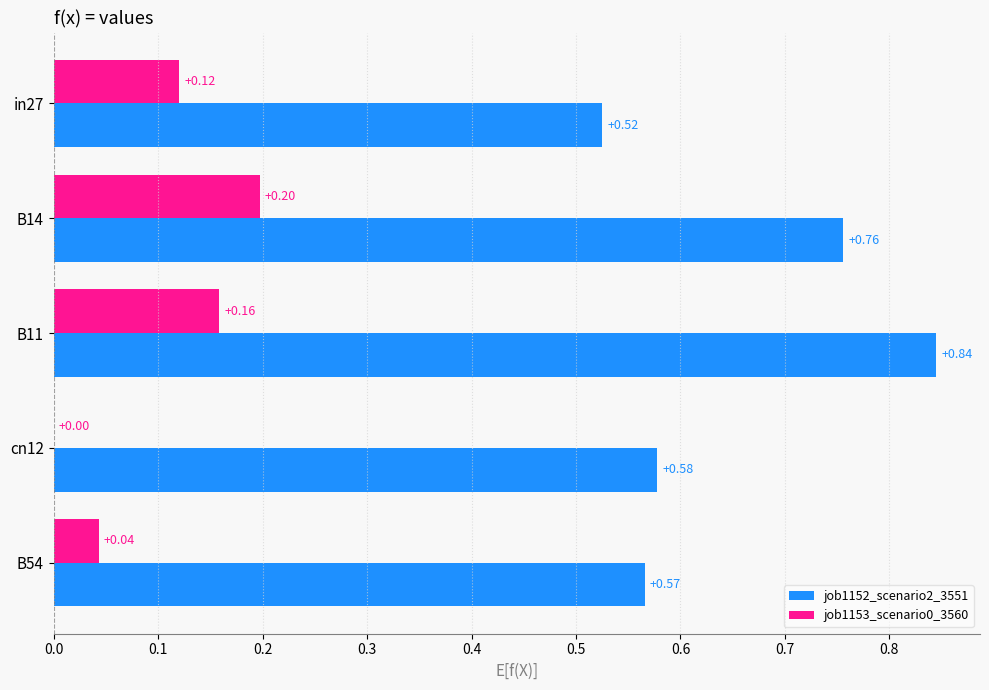

Is the value of job1152_scenario2_3551 at B11 greater than the value of job1153_scenario0_3560 at B14?

Yes